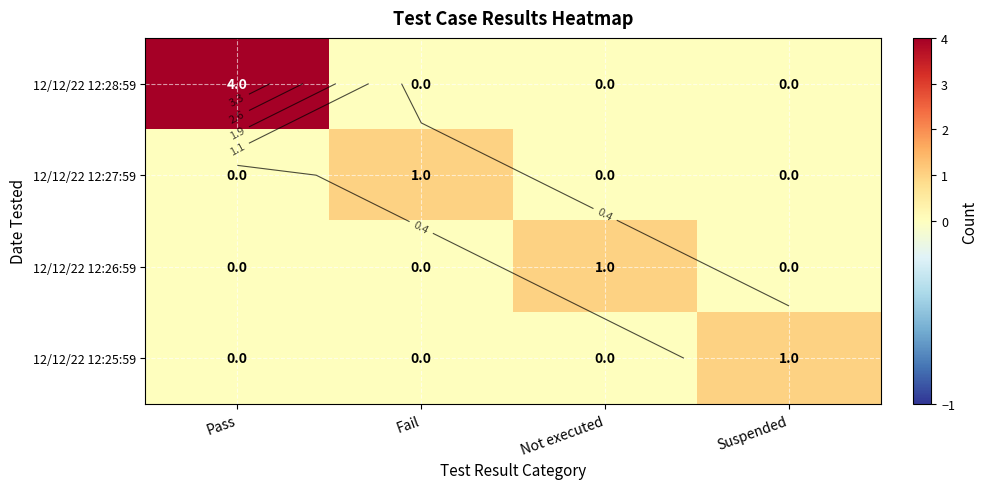

At which category is the sum across all series the highest?

Pass